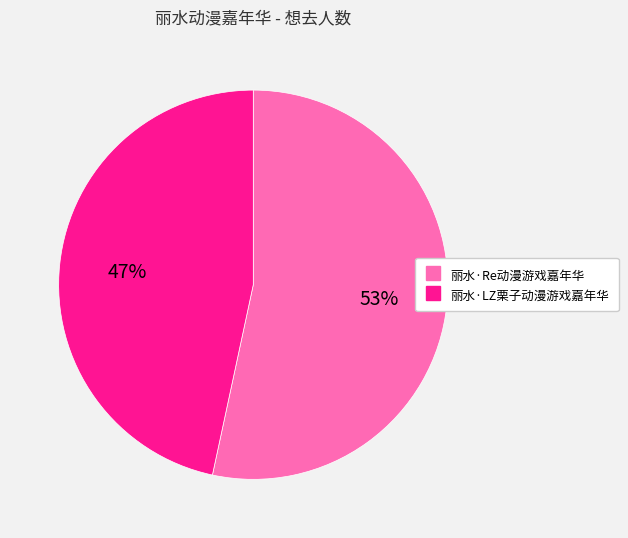

What is the largest slice in the pie chart?

丽水·Re动漫游戏嘉年华